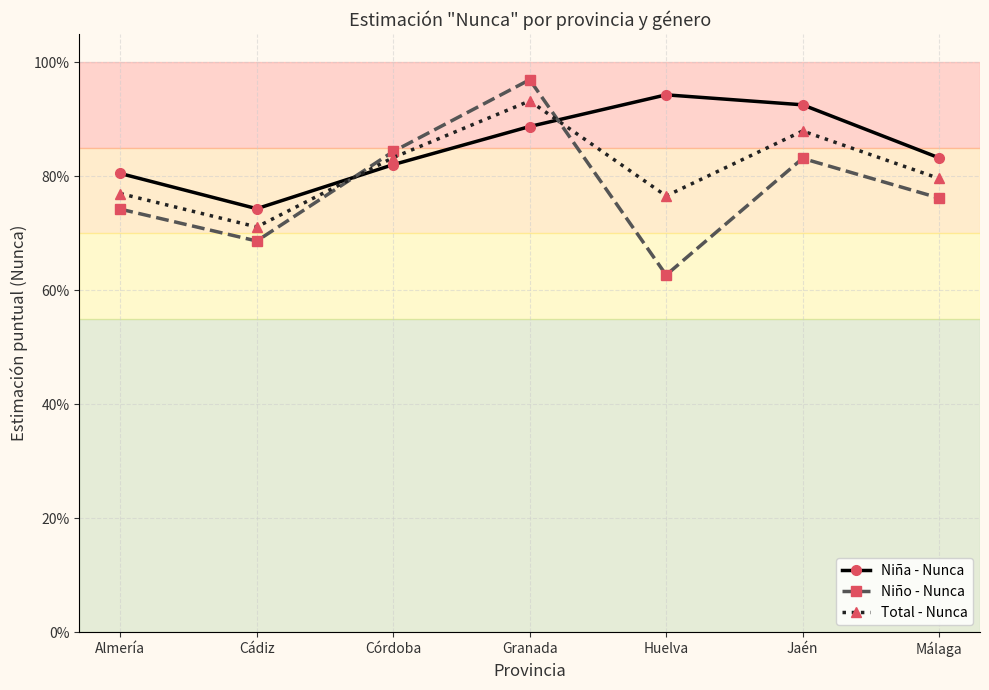

What is the maximum value shown in the chart?

1.0